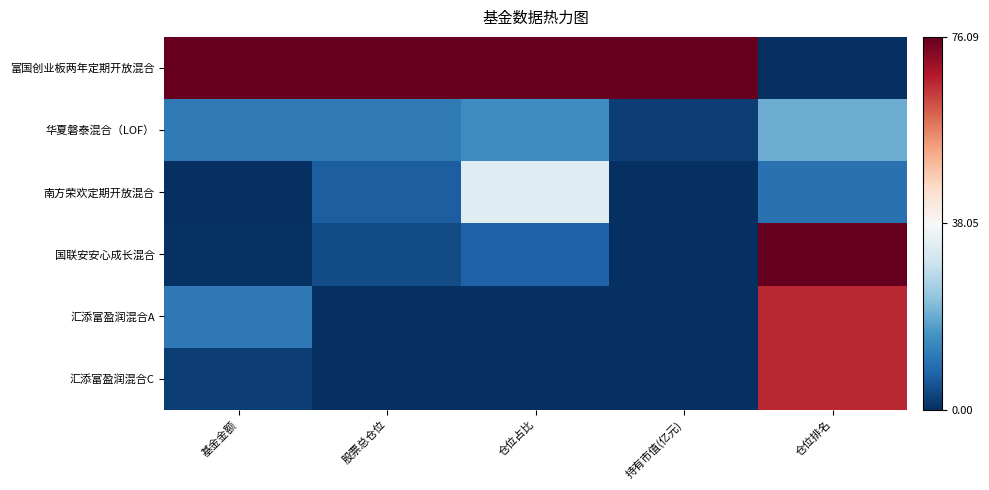

At which category does the chart reach its peak across all series?

基金金额